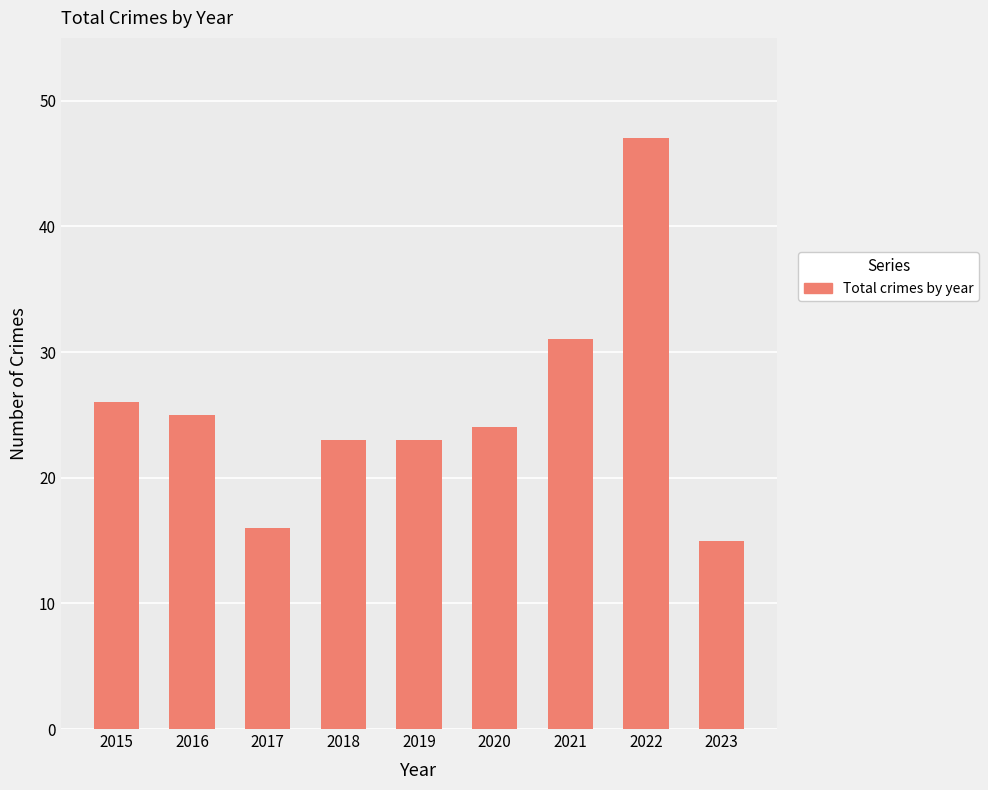

Which category has the highest value across all series?

2022